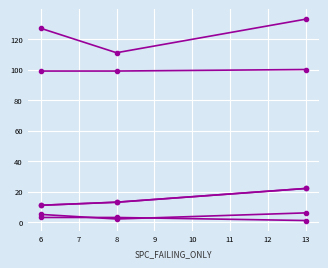

Does the chart display data point markers on the line(s)?

Yes